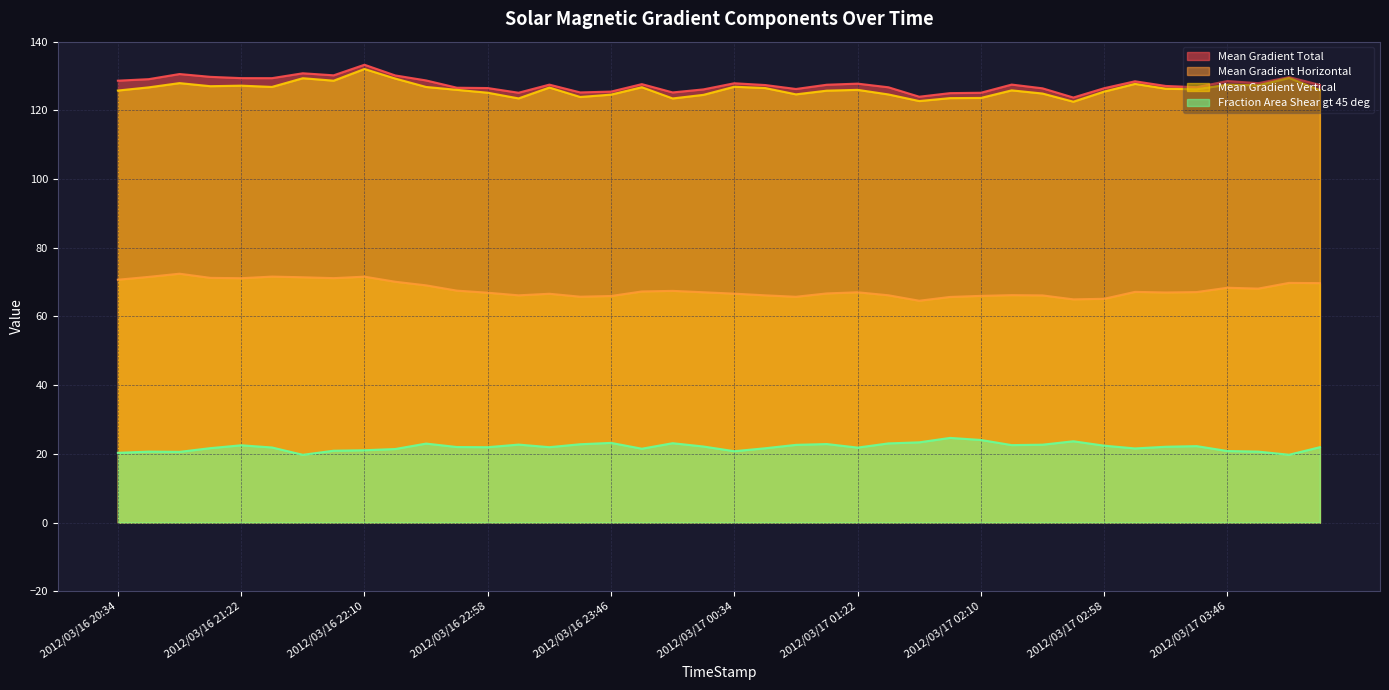

How many lines are shown in the chart?

4